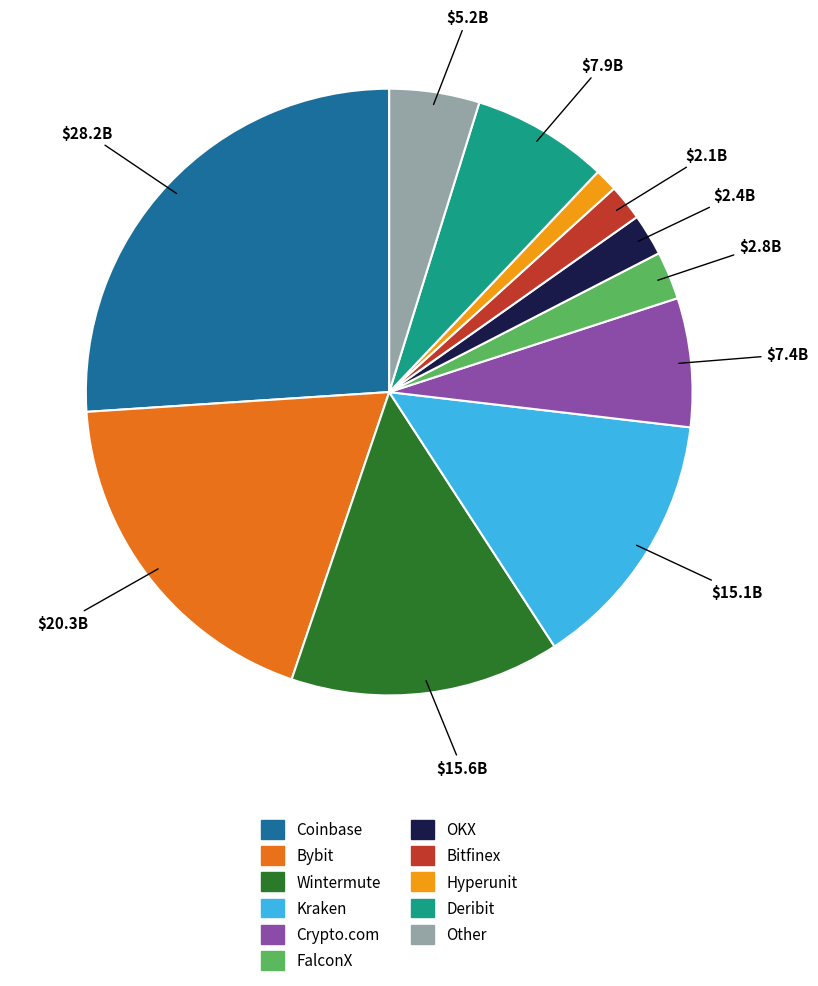

Combined, do Coinbase and Crypto.com account for over 50%?

No